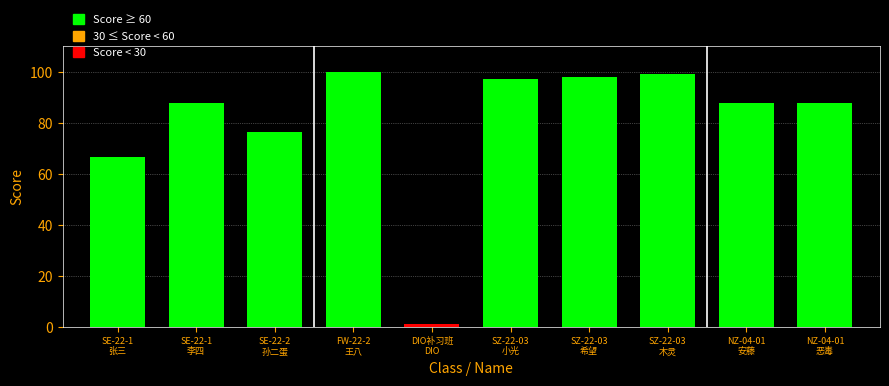

What is the difference between the second highest and second lowest values?

32.4